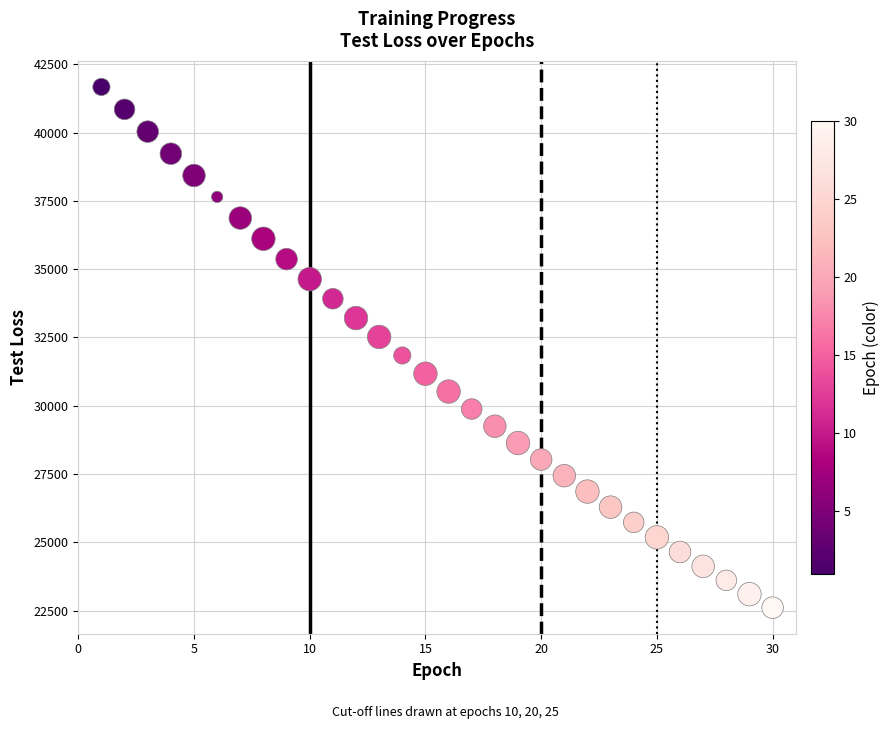

What is the range of X values (max minus min)?

29.0